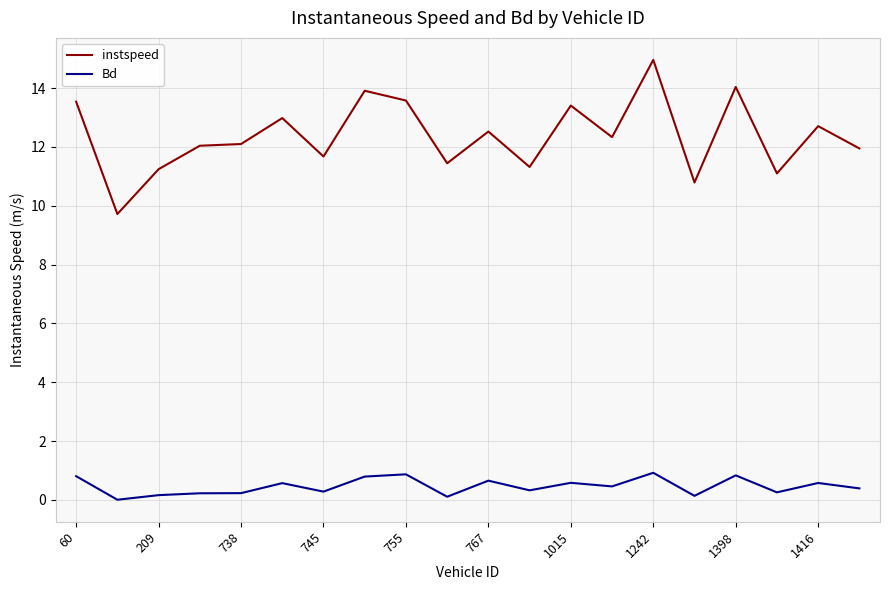

Does the chart have visible grid lines?

Yes